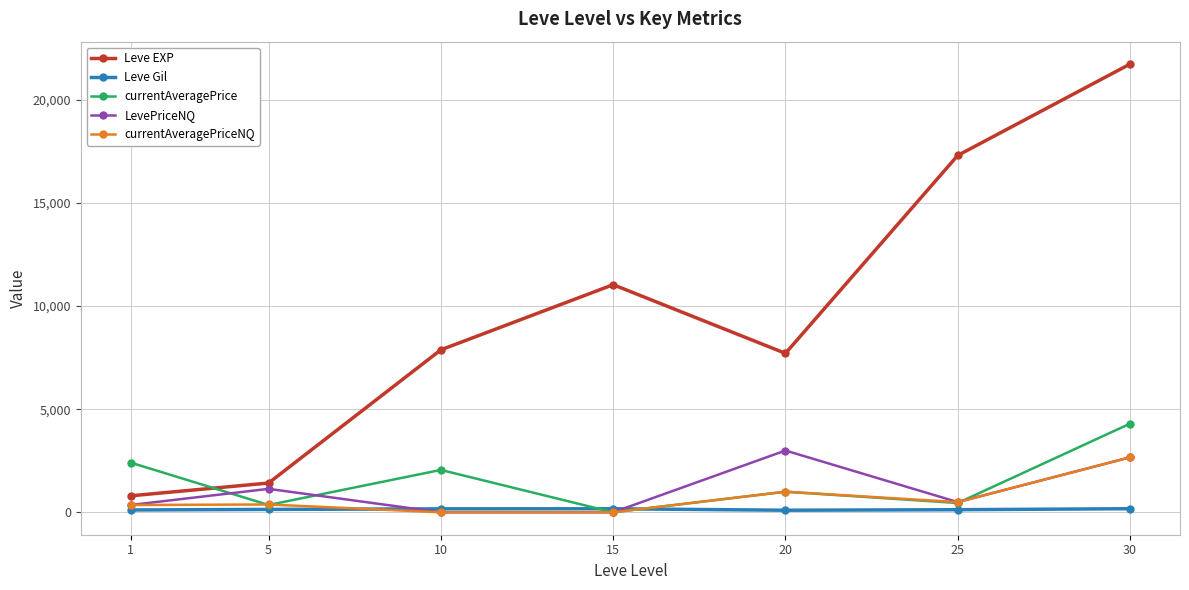

The currentAveragePriceNQ series shows 2667.3 at 30. True or false?

True